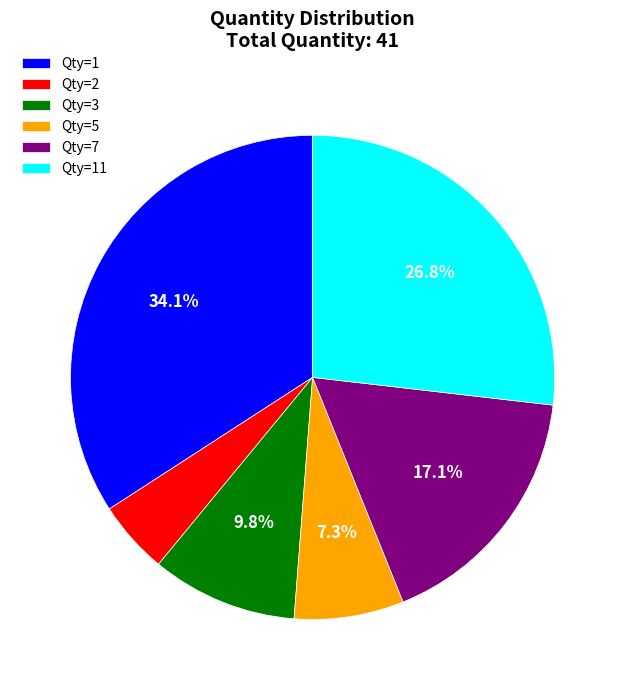

What percentage is NOT represented by Qty=11?

73.2%